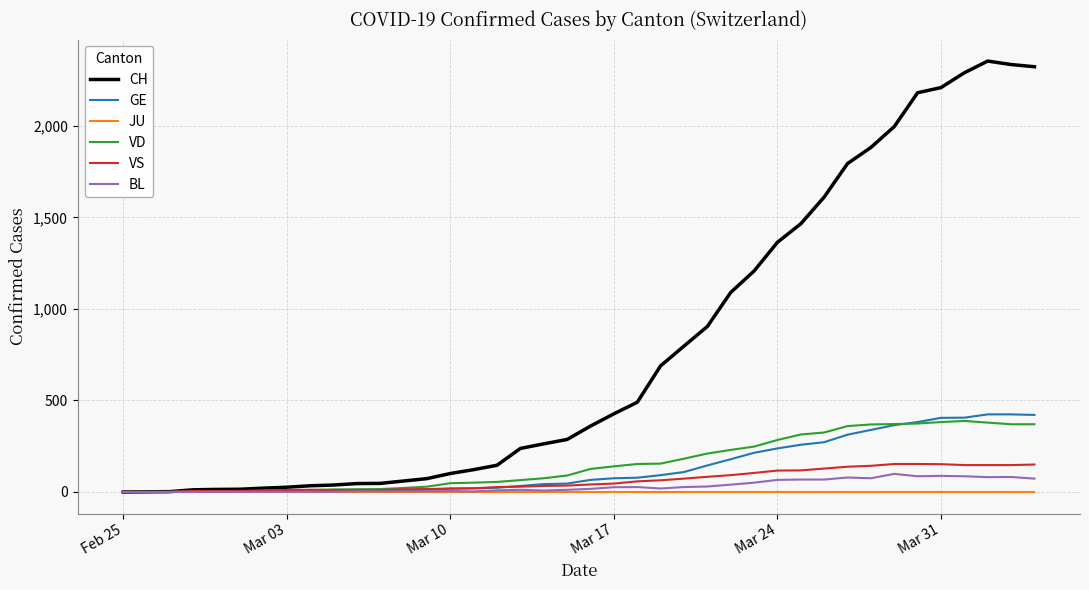

Count the number of data series in this chart.

6